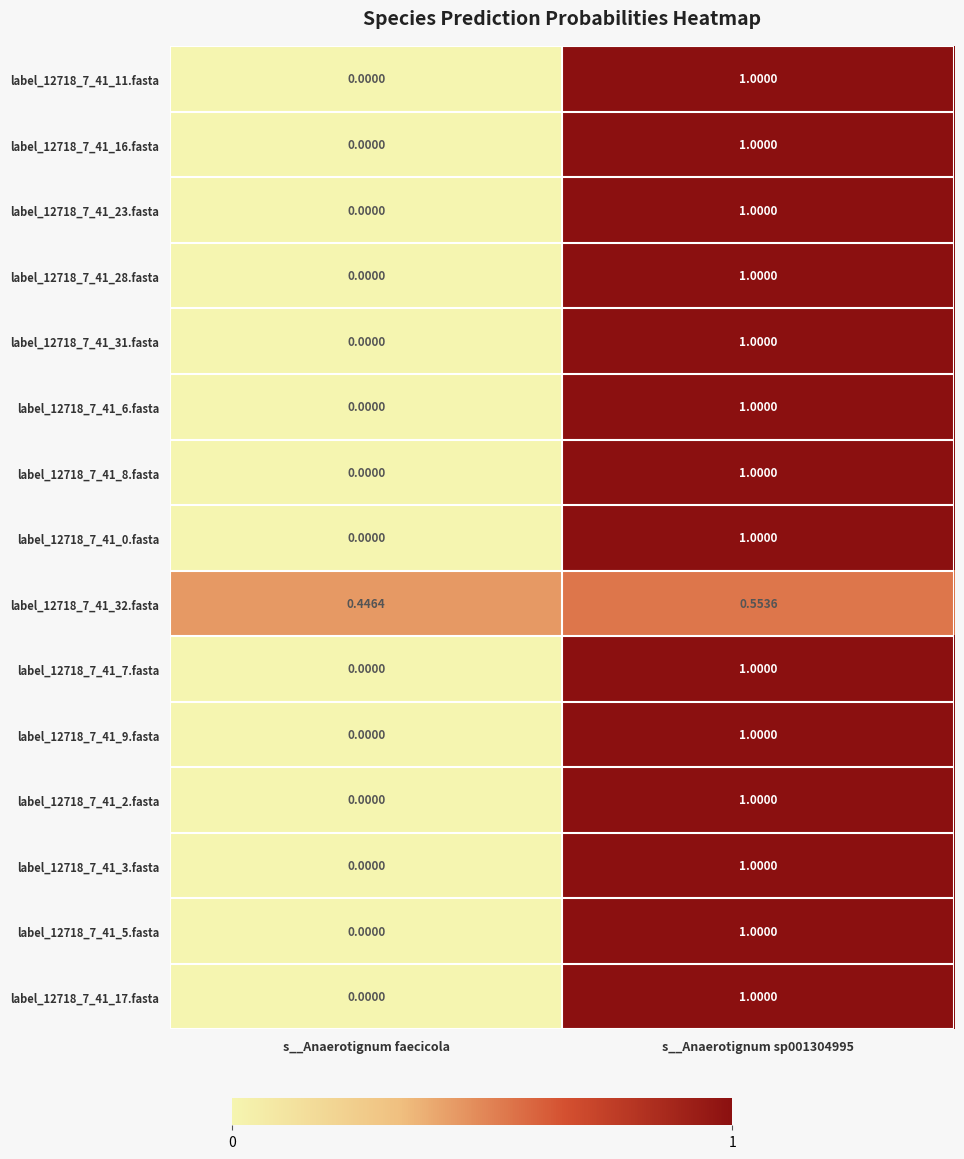

Where is label_12718_7_41_31.fasta nearest to the value 0?

s__Anaerotignum faecicola